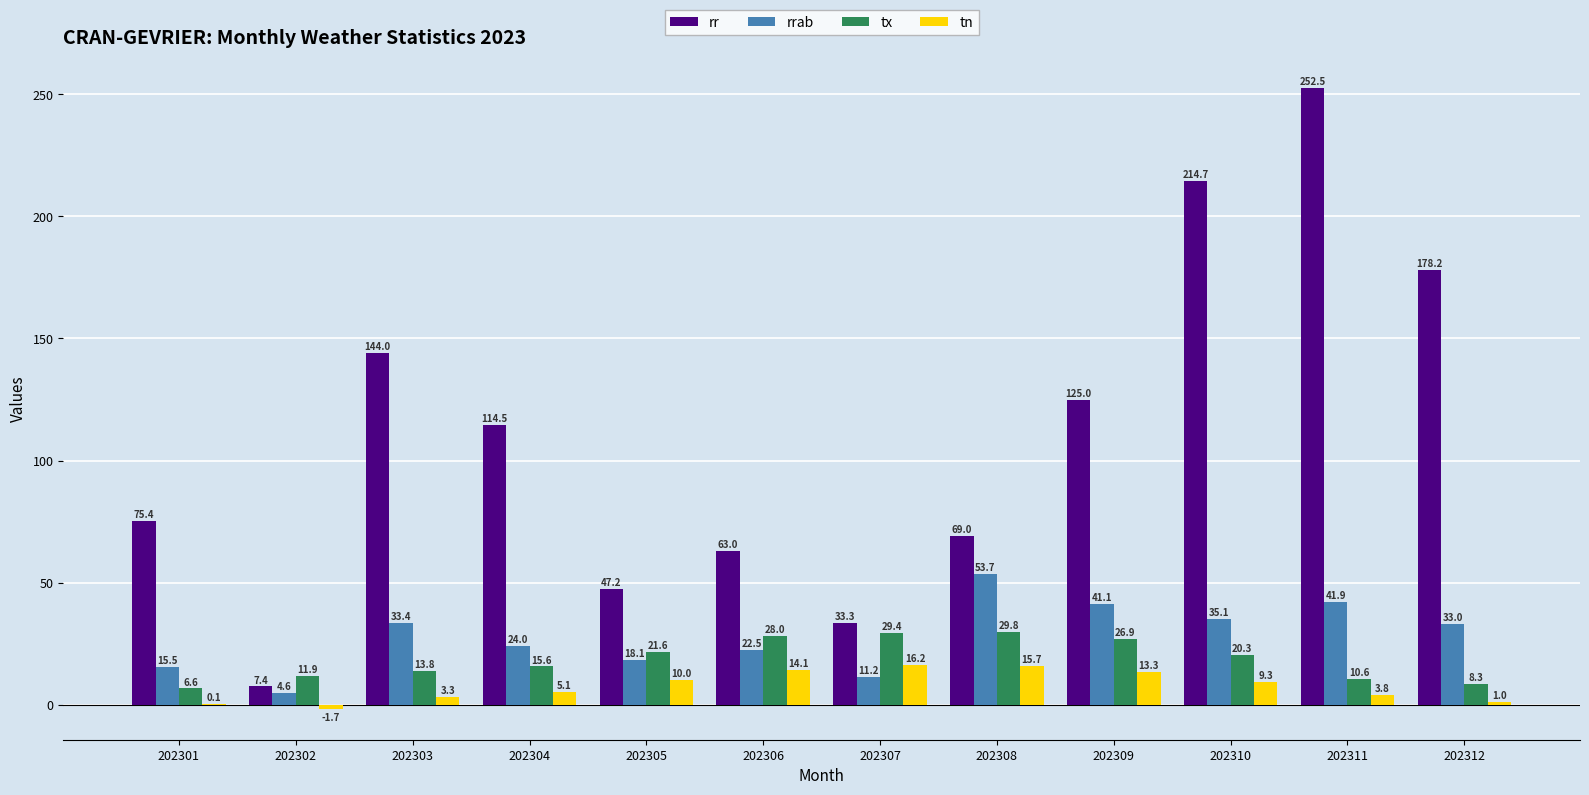

Which series has the largest total across all categories?

rr